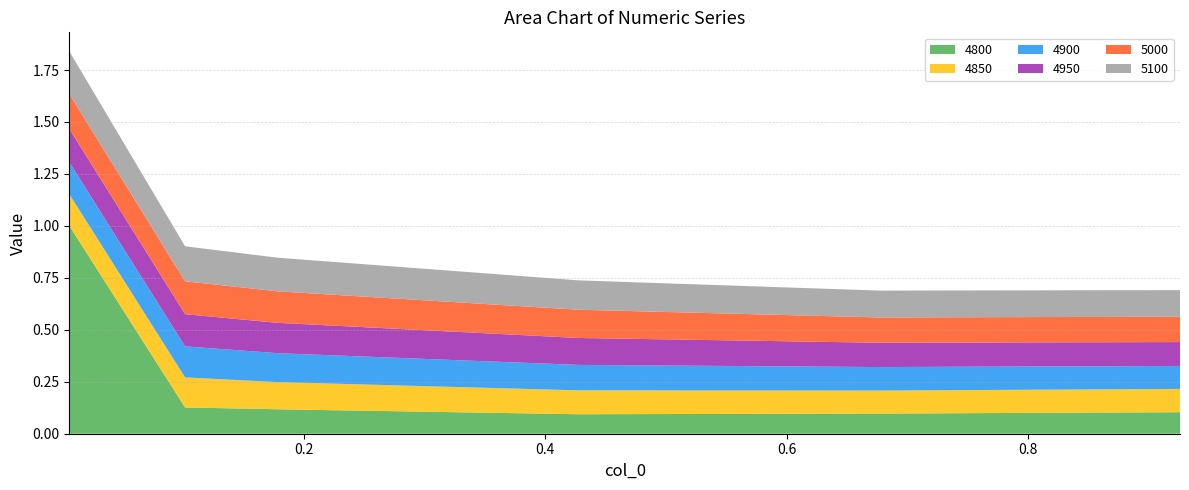

Reading right to left, list all the values displayed in this chart.

4800: 0.9260273972602739=0.1	0.6767123287671233=0.1	0.4273972602739726=0.1	0.1780821917808219=0.1	0.1013698630136986=0.1	0.005479452054794521=1.0
4850: 0.9260273972602739=0.1	0.6767123287671233=0.1	0.4273972602739726=0.1	0.1780821917808219=0.1	0.1013698630136986=0.1	0.005479452054794521=0.2
4900: 0.9260273972602739=0.1	0.6767123287671233=0.1	0.4273972602739726=0.1	0.1780821917808219=0.1	0.1013698630136986=0.1	0.005479452054794521=0.2
4950: 0.9260273972602739=0.1	0.6767123287671233=0.1	0.4273972602739726=0.1	0.1780821917808219=0.1	0.1013698630136986=0.2	0.005479452054794521=0.2
5000: 0.9260273972602739=0.1	0.6767123287671233=0.1	0.4273972602739726=0.1	0.1780821917808219=0.2	0.1013698630136986=0.2	0.005479452054794521=0.2
5100: 0.9260273972602739=0.1	0.6767123287671233=0.1	0.4273972602739726=0.1	0.1780821917808219=0.2	0.1013698630136986=0.2	0.005479452054794521=0.2